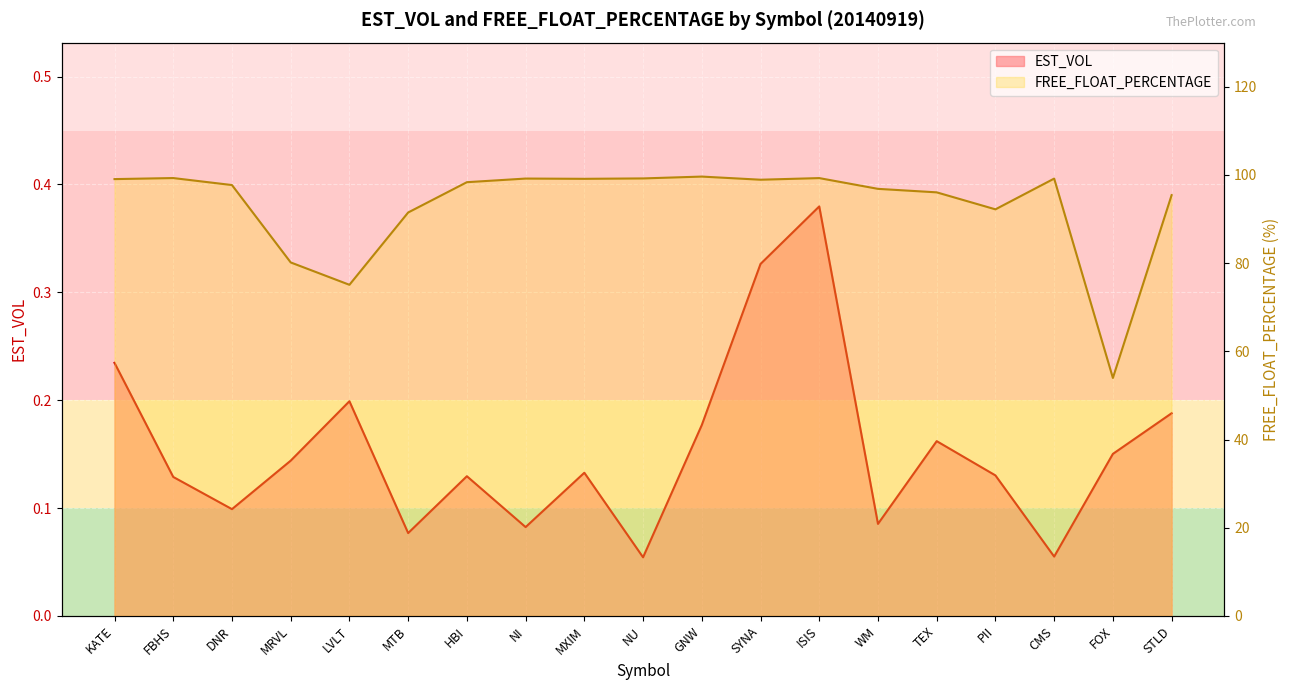

What is the minimum value shown in the chart?

0.1